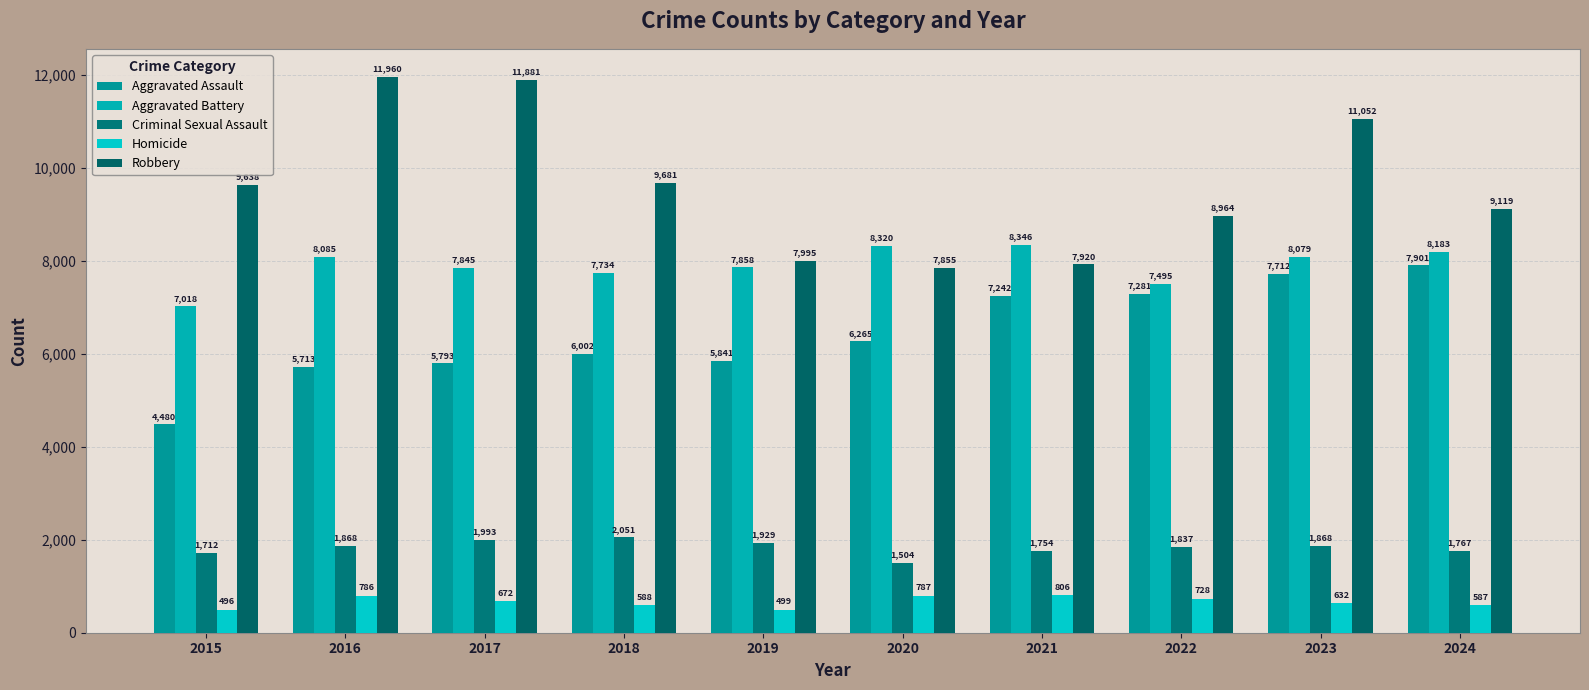

How many data points in Criminal Sexual Assault are less than 1868?

5